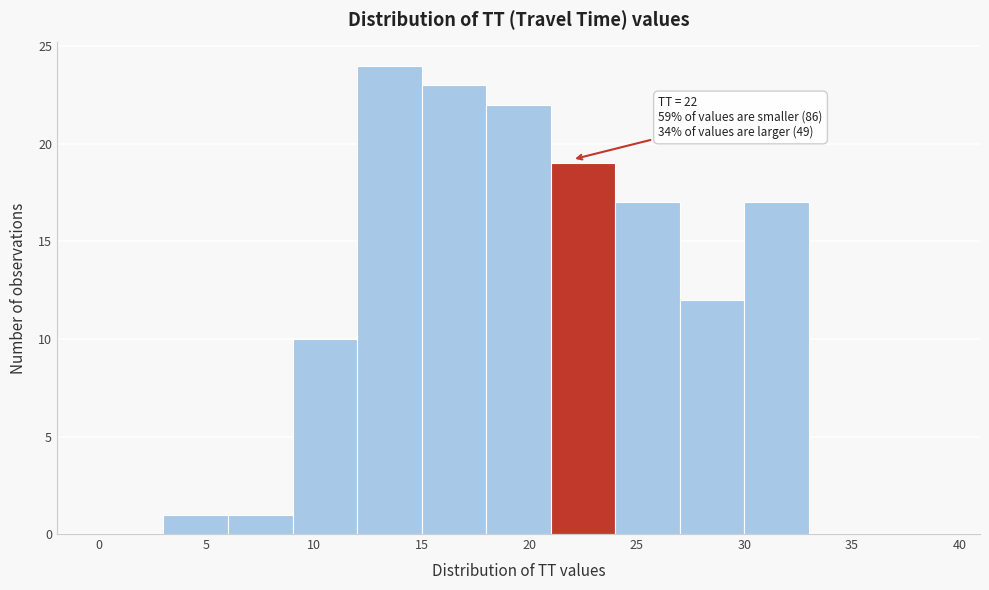

Which range on the x-axis has the tallest bar?

12 to 15